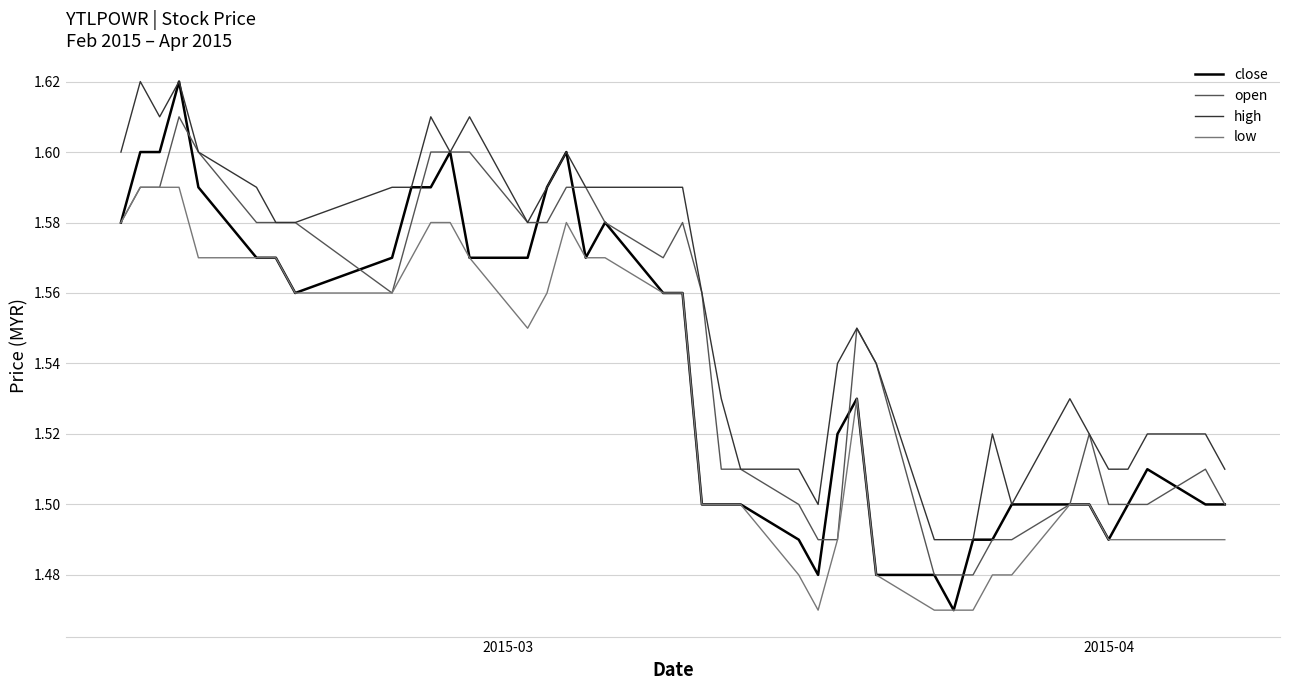

Which series has the largest range (max minus min)?

close